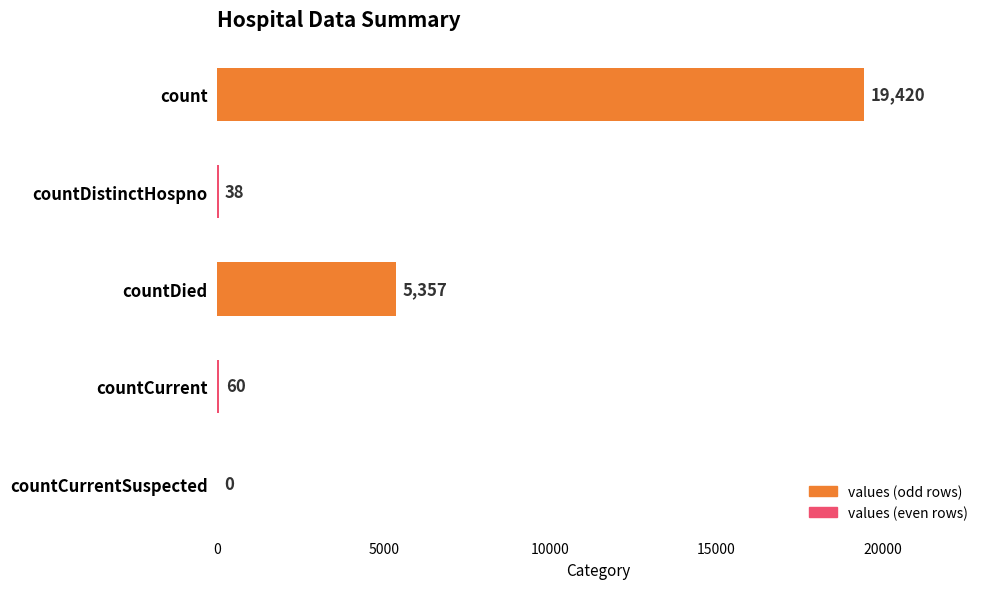

Reading bottom to top, transcribe all the data shown in this chart.

countCurrentSuspected=0	countCurrent=60	countDied=5357	countDistinctHospno=38	count=19420